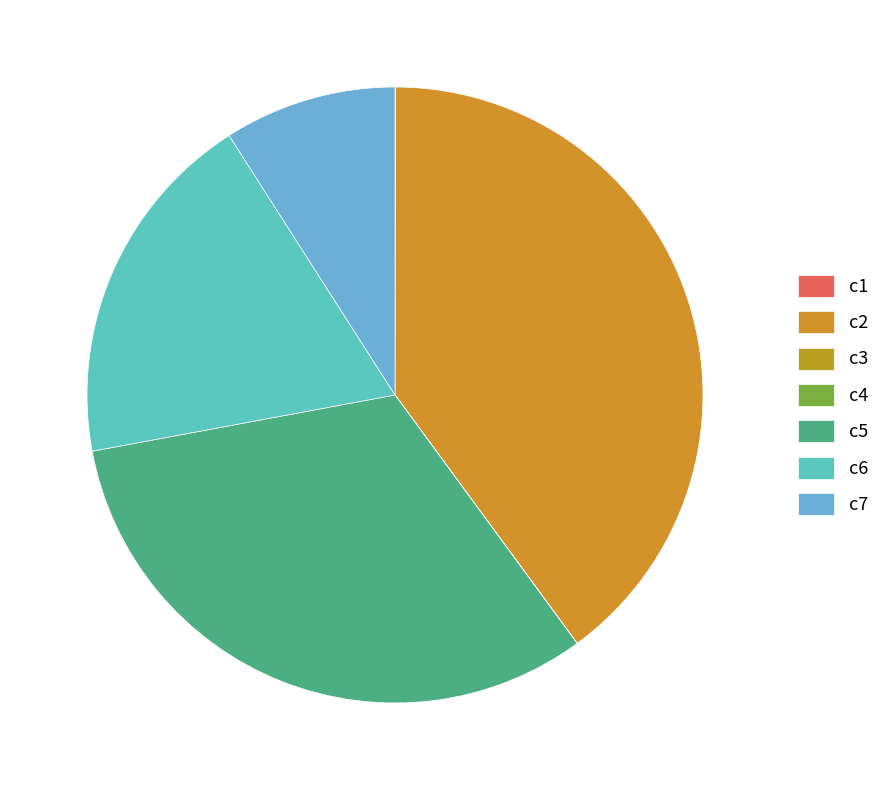

True or false: c7 accounts for 9% of the total.

True